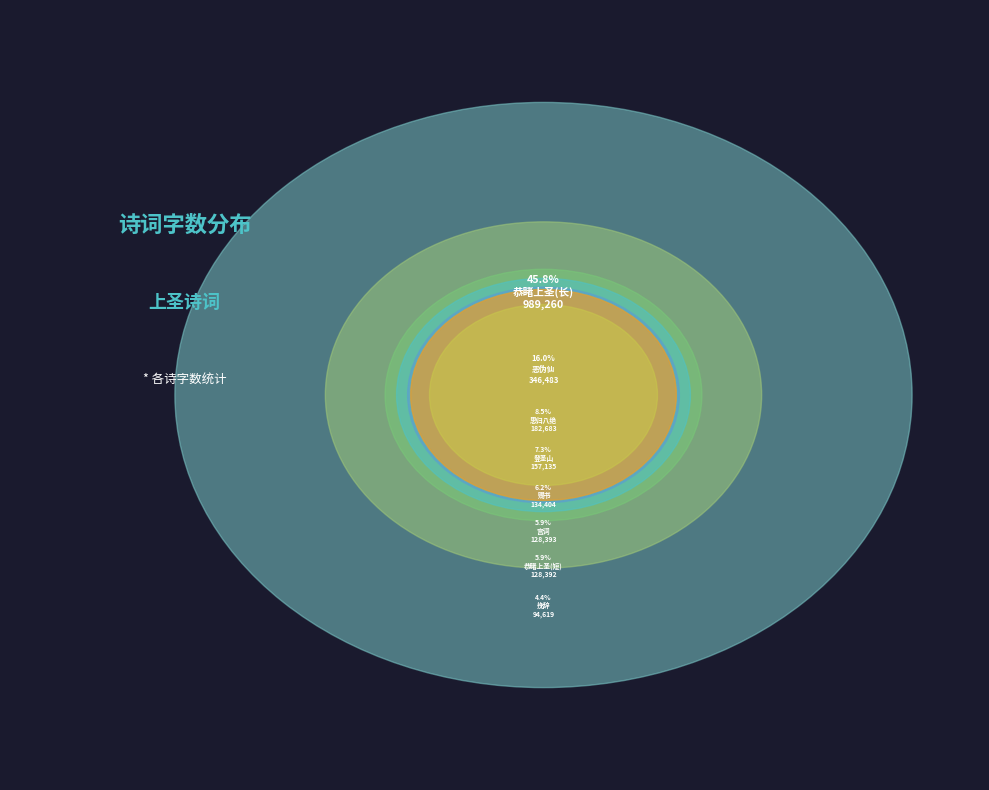

Which category has the smallest portion of the pie?

挽辞·上圣临三极